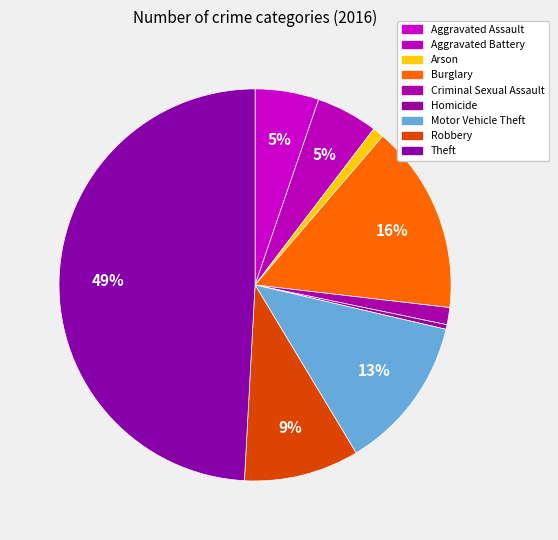

True or false: Aggravated Battery accounts for 1% of the total.

False